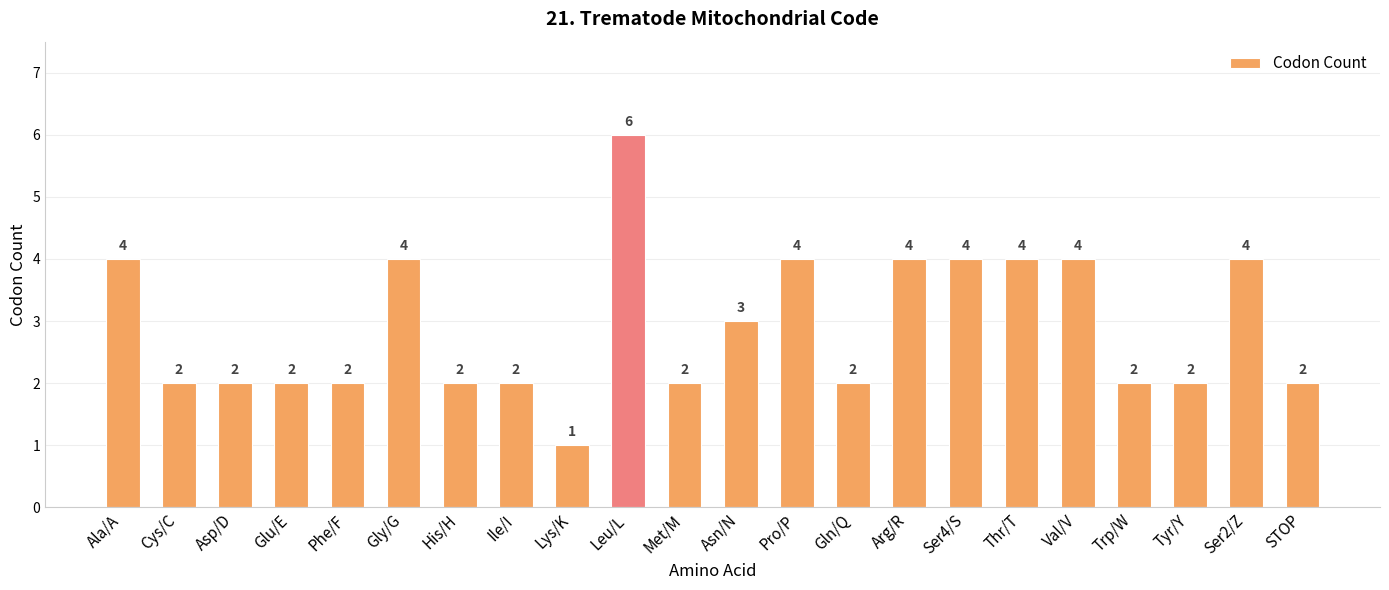

Which category has the highest value across all series?

Leu/L